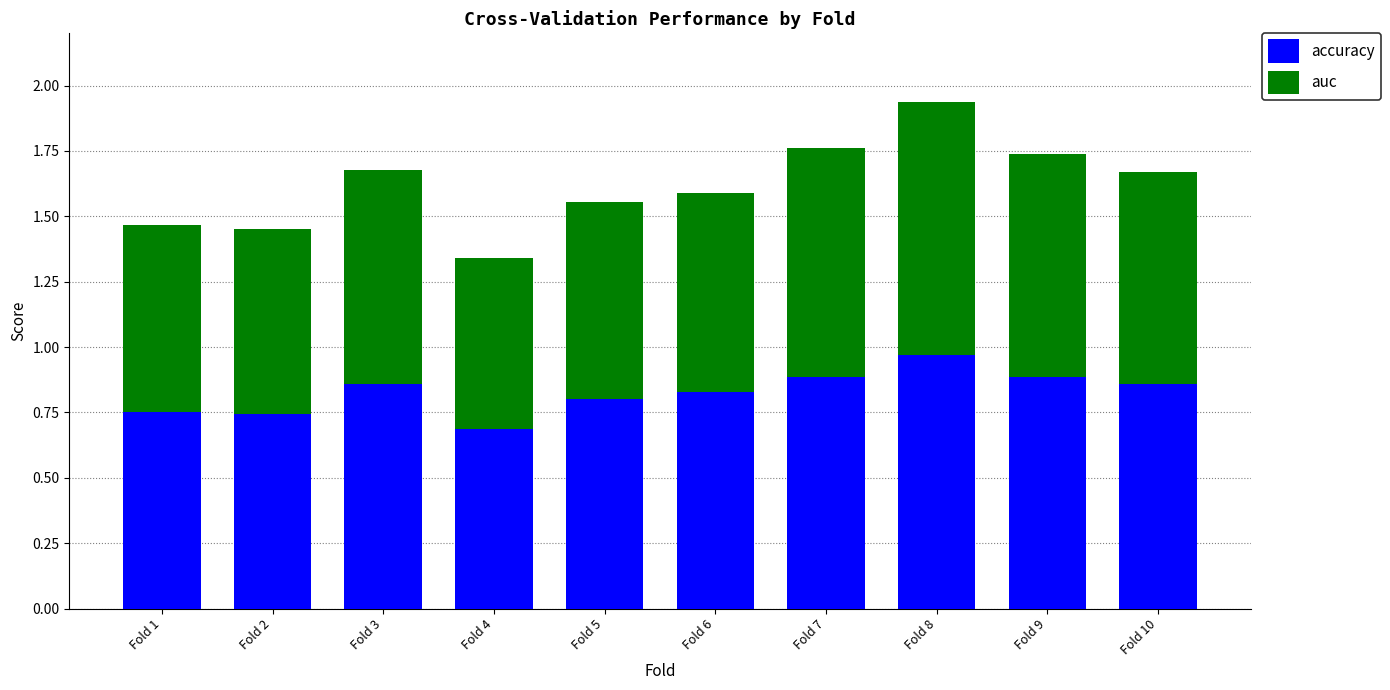

True or false: accuracy has a value of 0.9 at Fold 7.

True